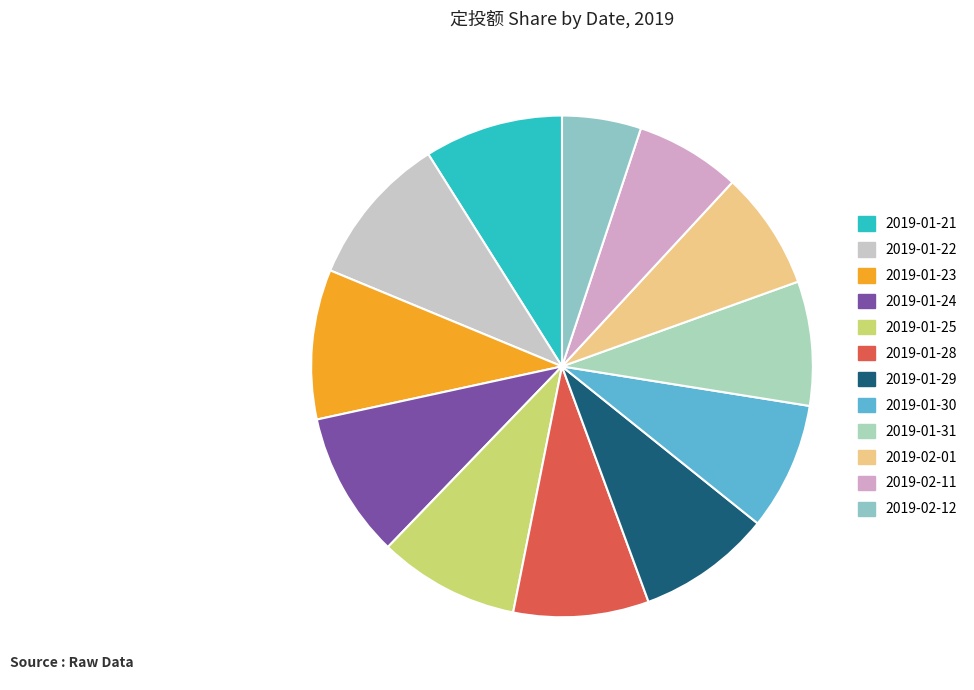

Count the number of slices in the pie.

12